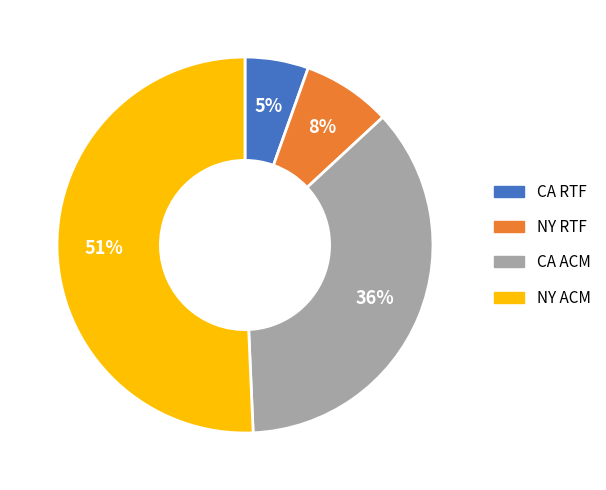

What is the largest slice in the pie chart?

NY ACM